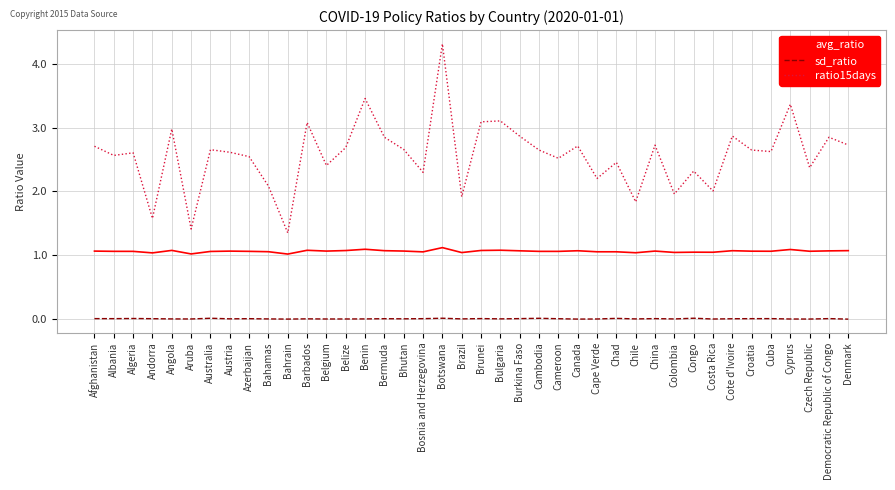

Which series has the widest spread of values?

ratio15days